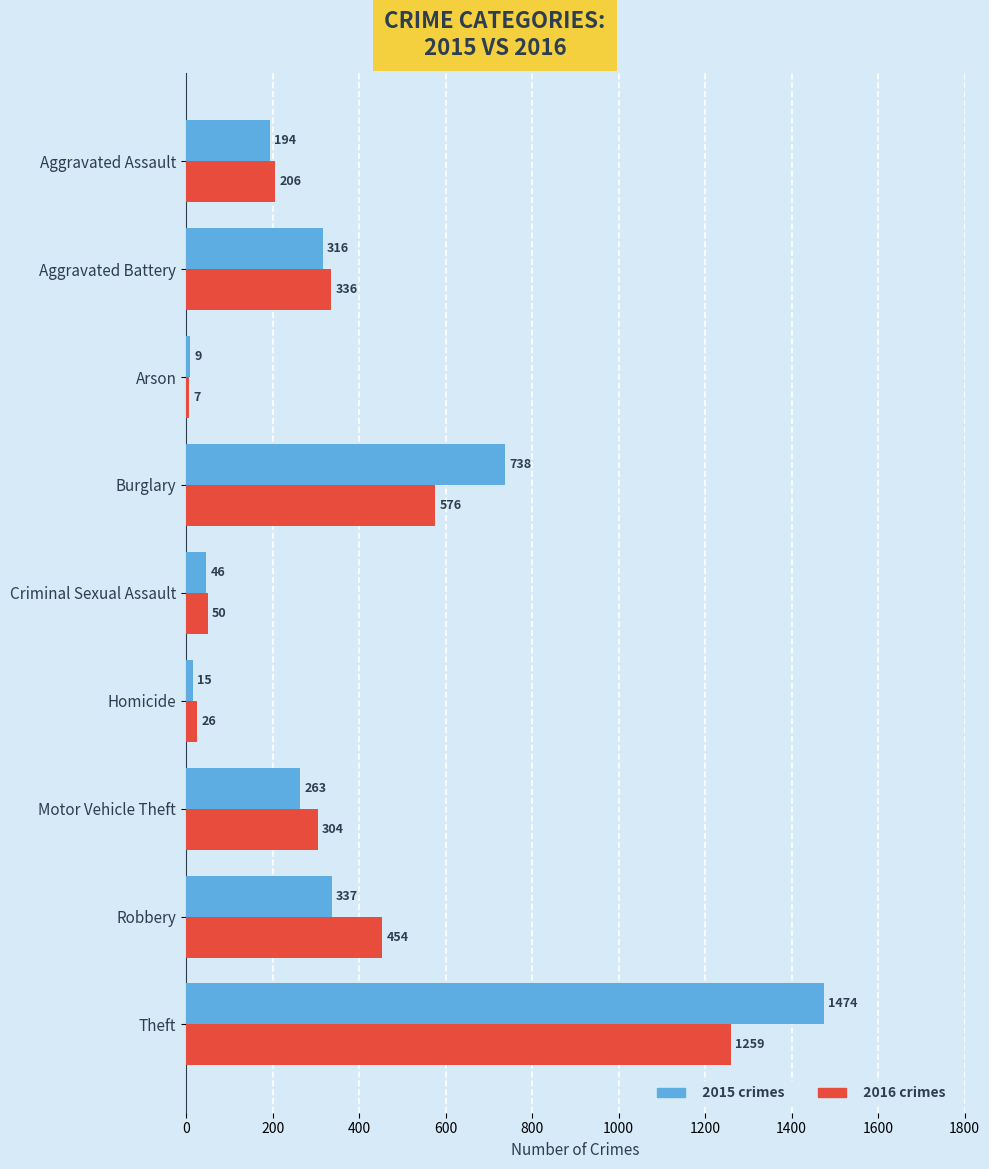

How many categories are shown in the chart?

9